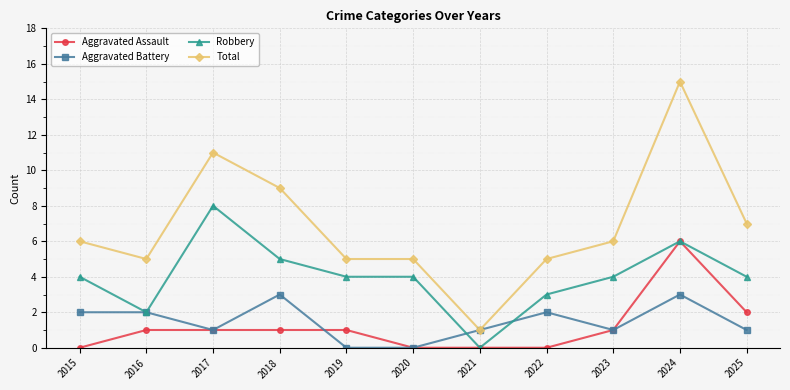

What is the greatest value displayed?

15